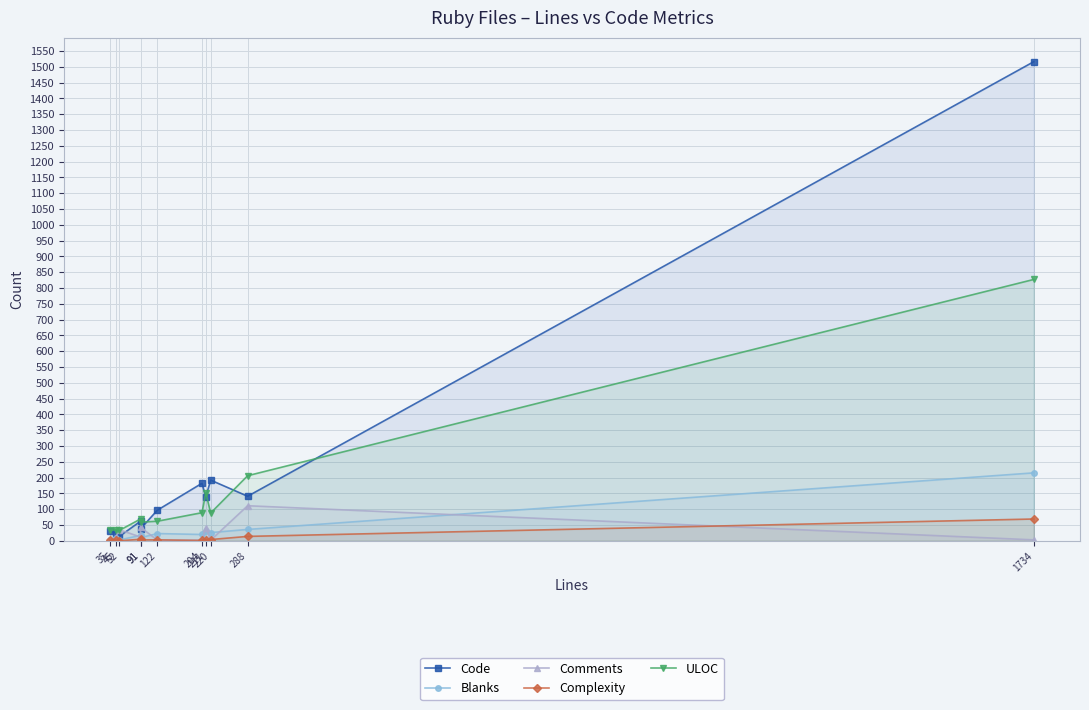

Reading right to left, transcribe all the data shown in this chart.

Code: 1734=1516	288=141	220=192	211=139	204=182	122=97	91=38	91=62	52=14	45=26	35=30
Blanks: 1734=215	288=36	220=26	211=30	204=20	122=23	91=10	91=17	52=3	45=9	35=4
Comments: 1734=3	288=111	220=2	211=42	204=2	122=2	91=43	91=12	52=35	45=10	35=1
Complexity: 1734=69	288=14	220=4	211=4	204=1	122=3	91=3	91=5	52=0	45=2	35=1
ULOC: 1734=827	288=206	220=88	211=152	204=89	122=62	91=59	91=69	52=33	45=35	35=33